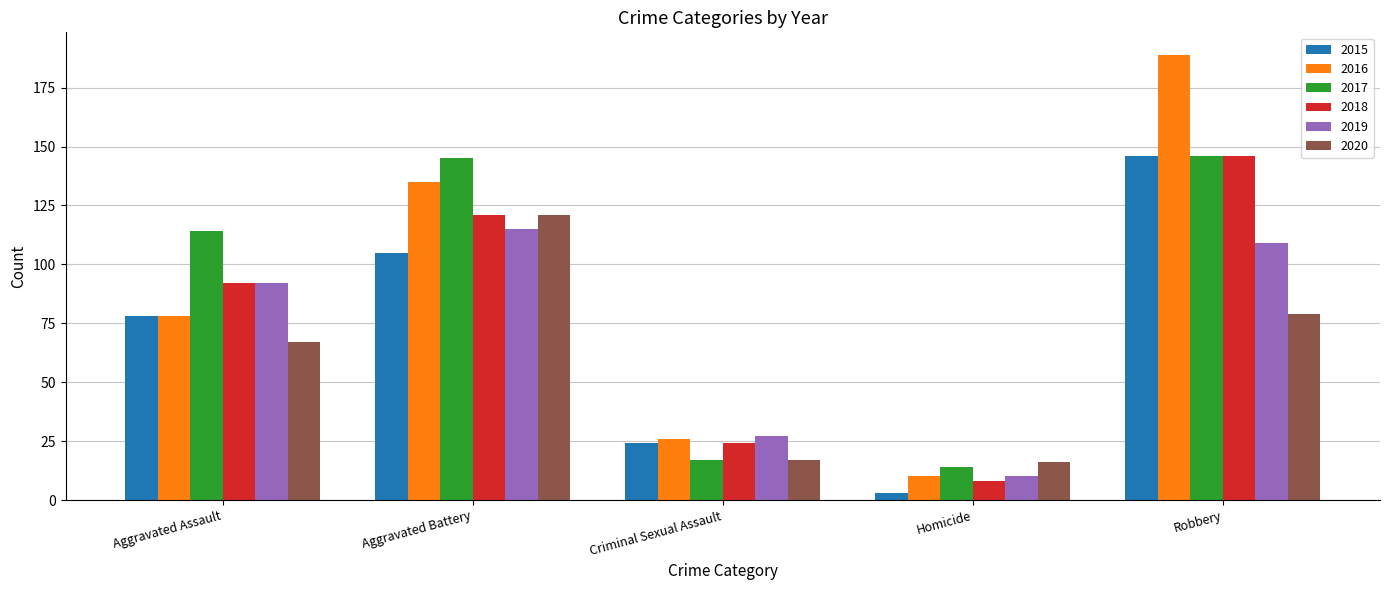

What is the difference between the highest and lowest values at Robbery?

110